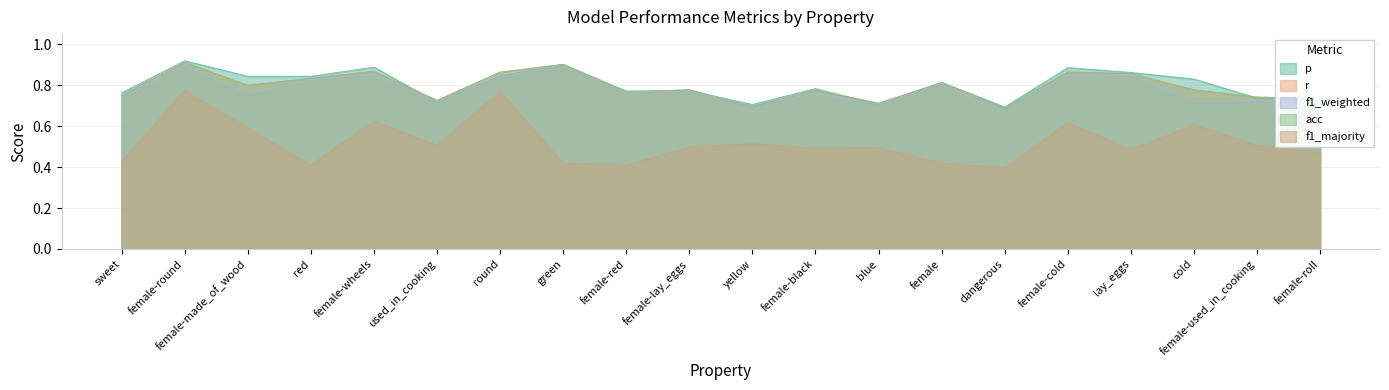

What is the value of the f1_majority point at the 8th from the left?

0.4